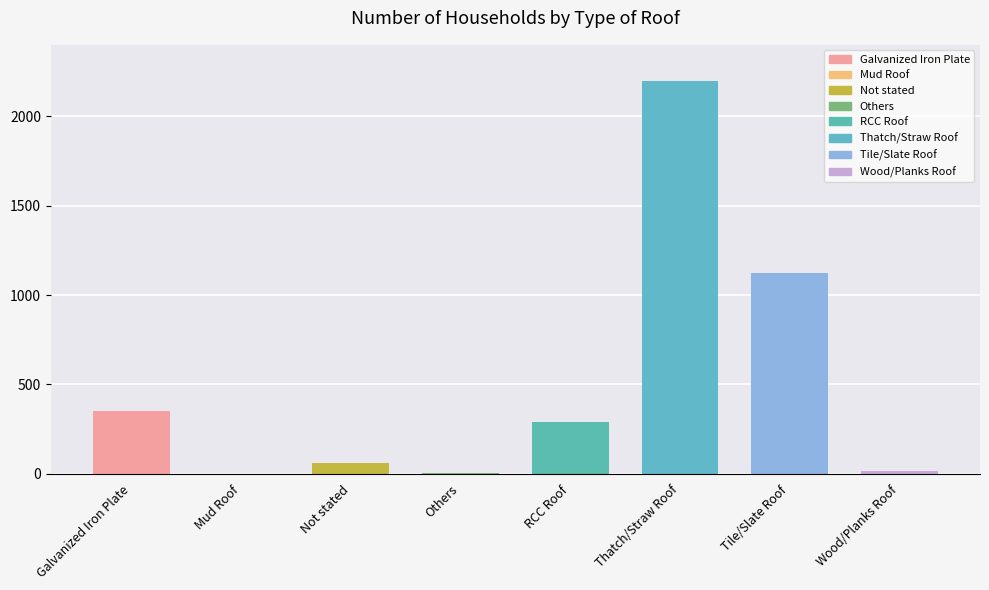

What is the sum of all values?

4047